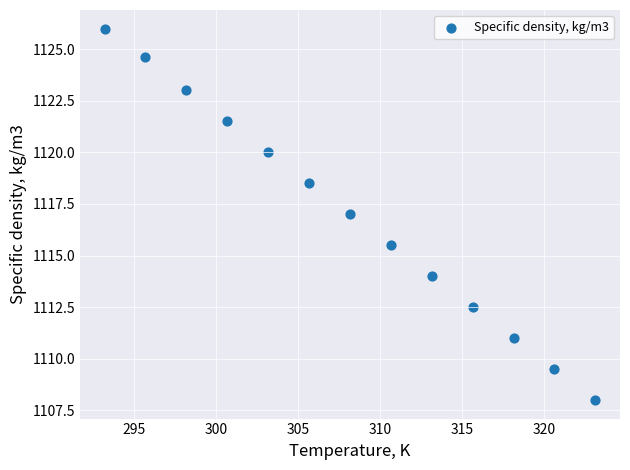

What is the range of Y values (max minus min)?

18.0